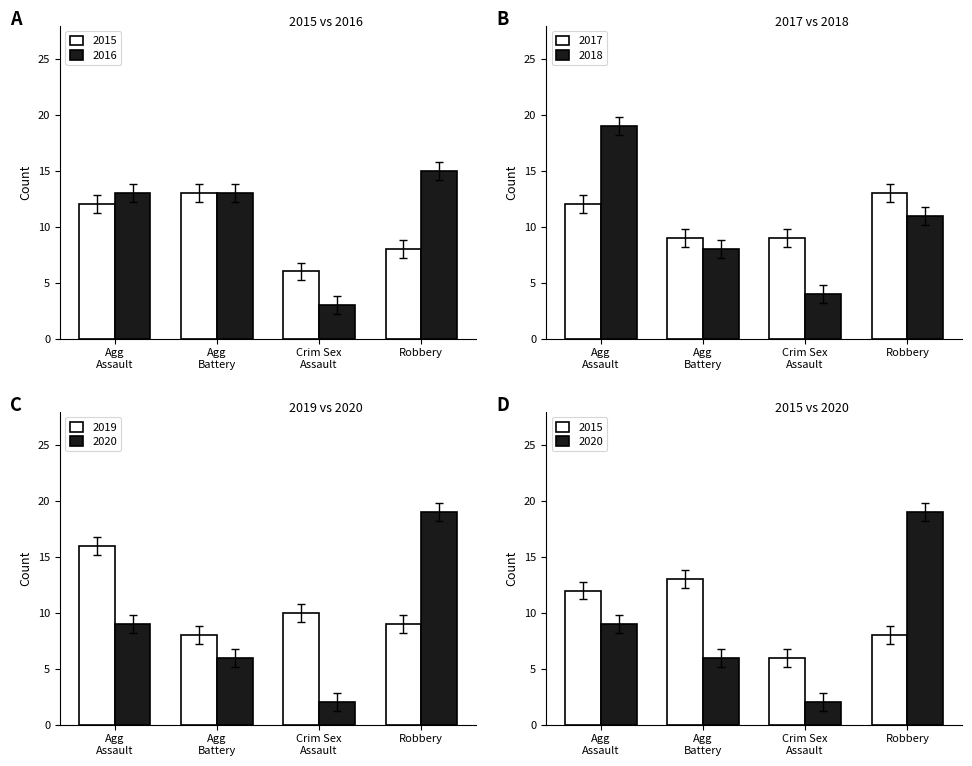

Count the 2017 values in the range 9 to 13.

4